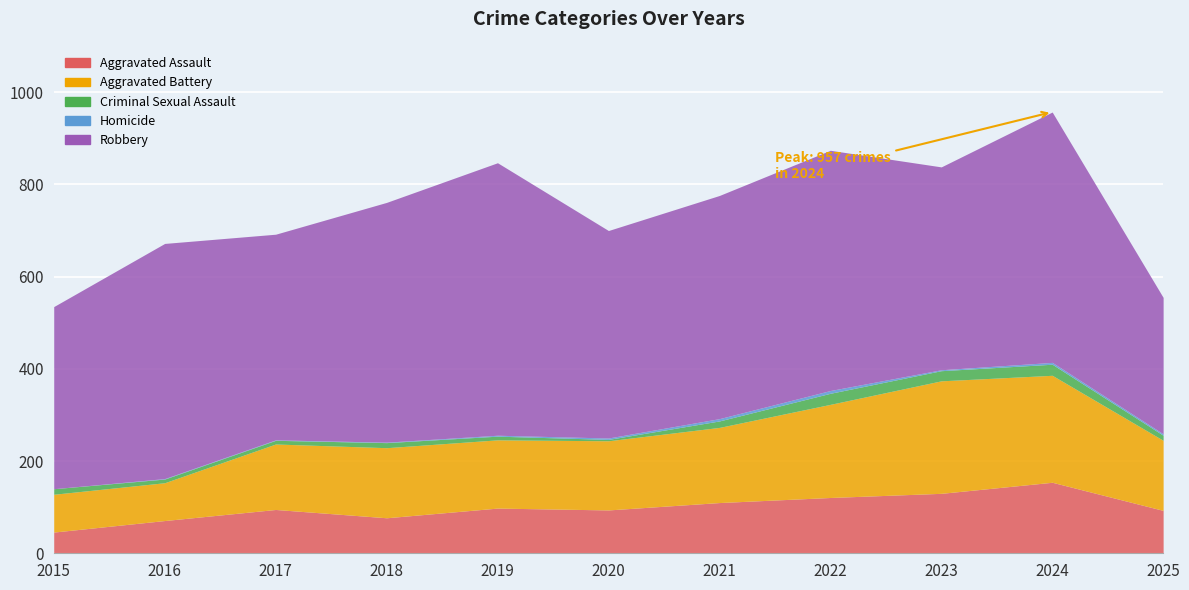

What is the sum of all Homicide values?

28